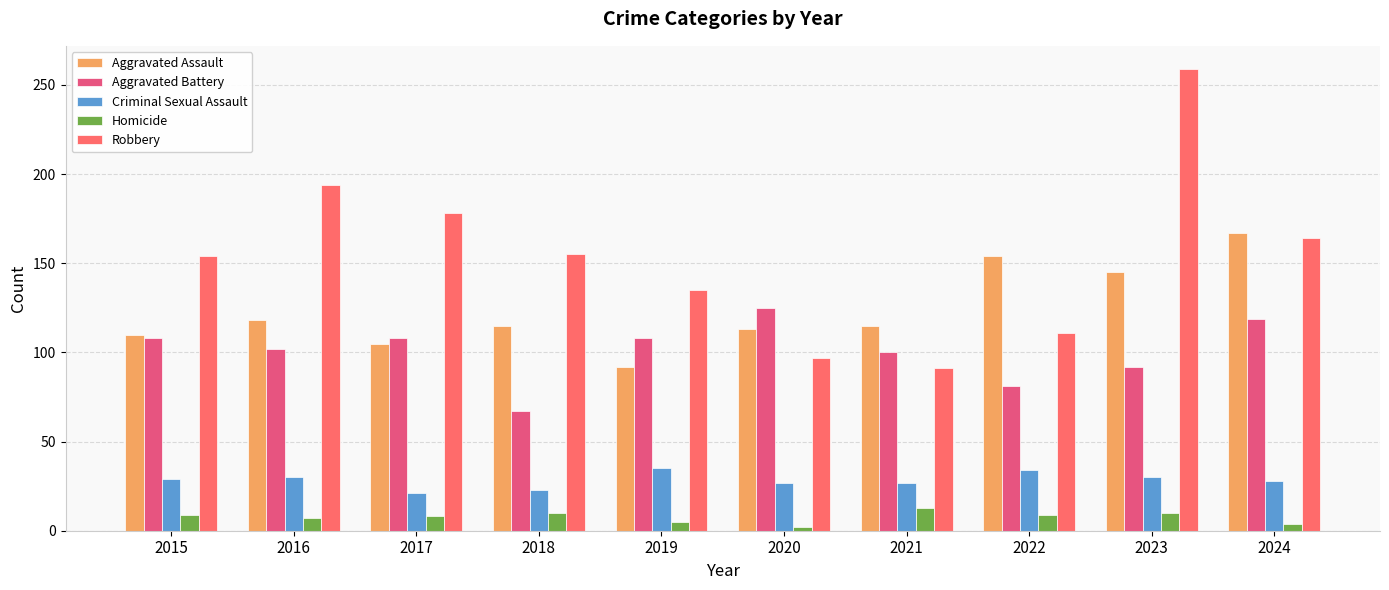

What is the spread (max minus min) of values at 2023?

249